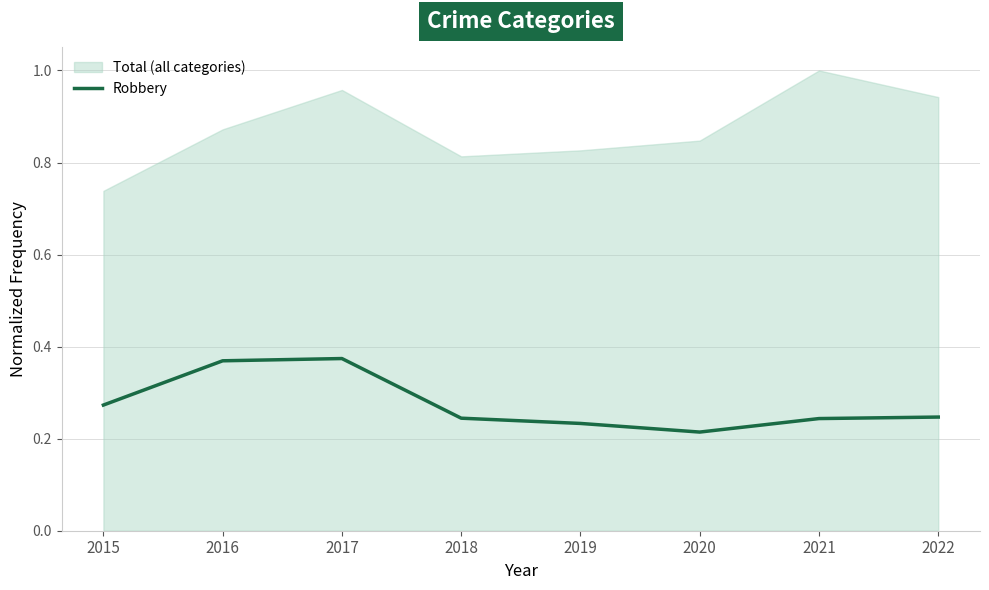

True or false: the data shows 0.4 at 2017.

True